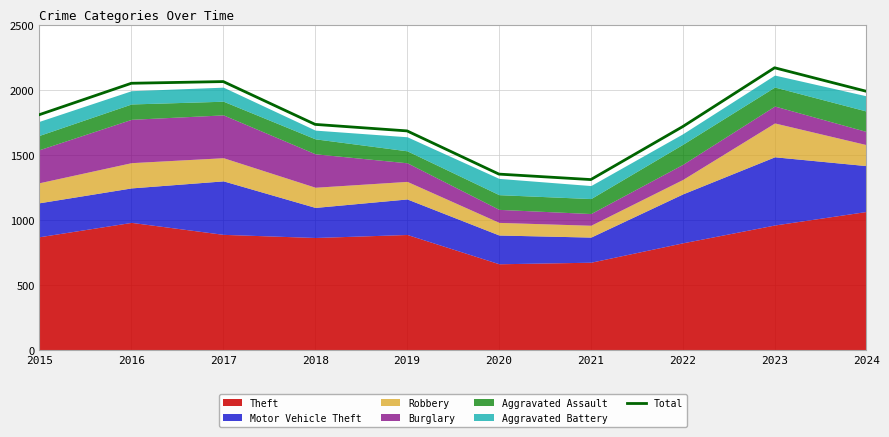

Reading right to left, what are all the values shown in this chart?

2024=1991	2023=2172	2022=1720	2021=1313	2020=1355	2019=1687	2018=1737	2017=2066	2016=2053	2015=1812